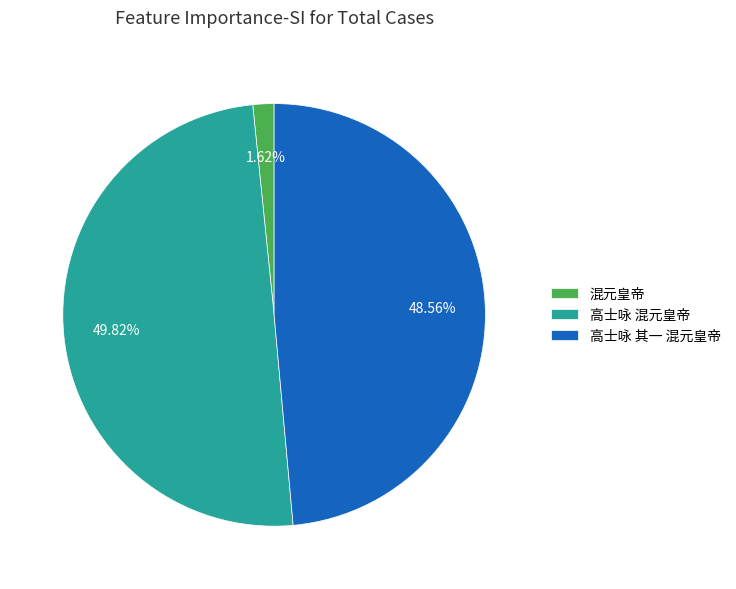

To the nearest percent, what portion does 高士咏 混元皇帝 represent?

50%